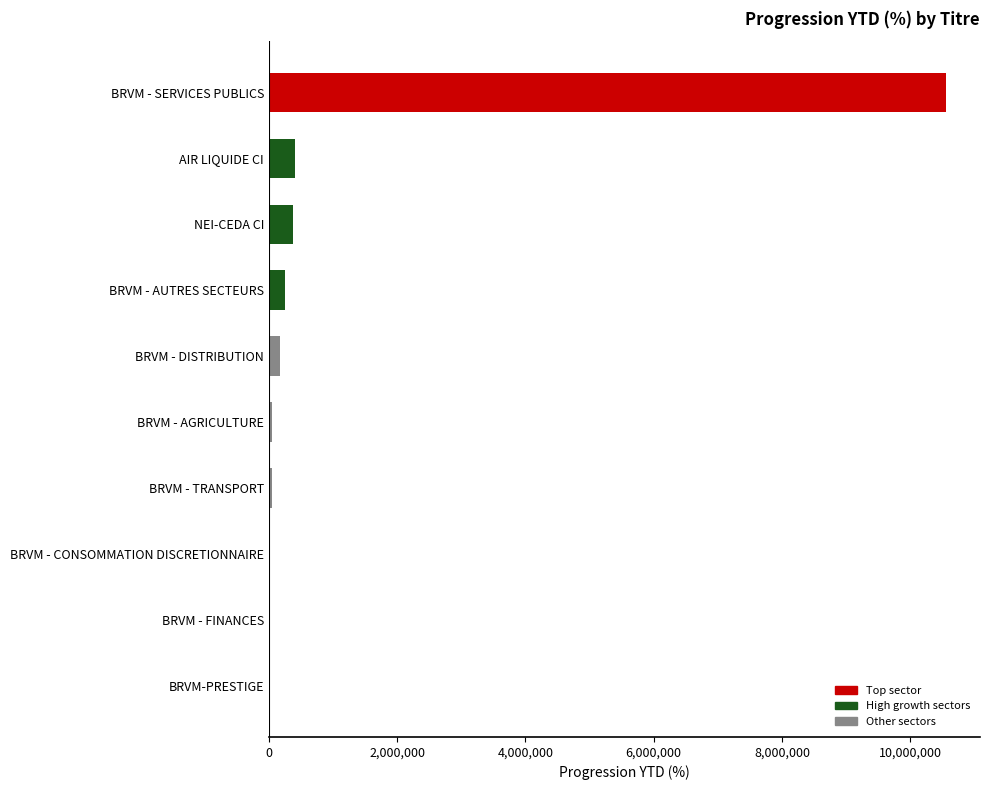

Between AIR LIQUIDE CI and BRVM-PRESTIGE, which is larger?

AIR LIQUIDE CI